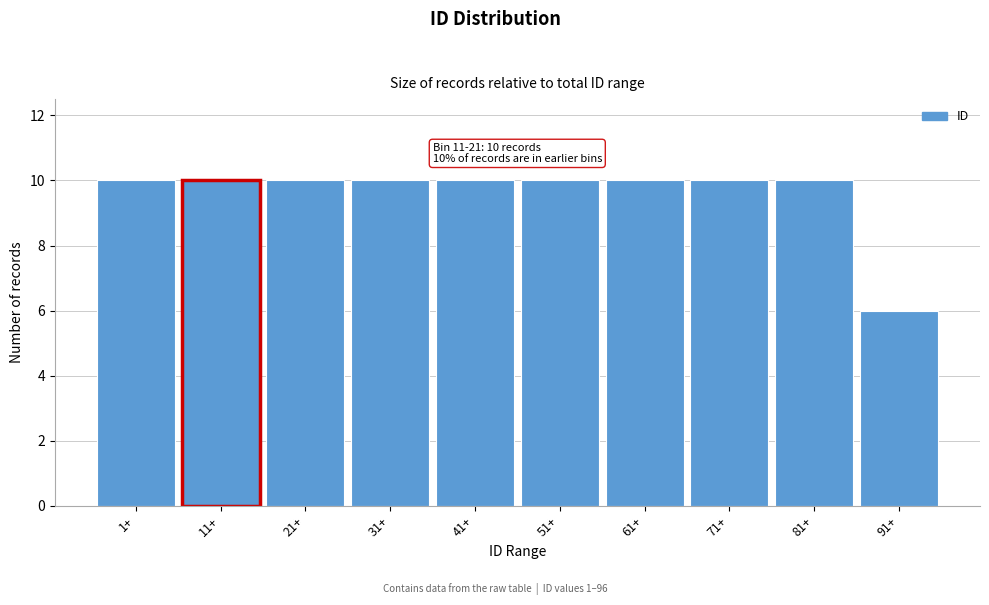

Reading left to right, what are all the values shown in this chart?

1+=10	11+=10	21+=10	31+=10	41+=10	51+=10	61+=10	71+=10	81+=10	91+=6